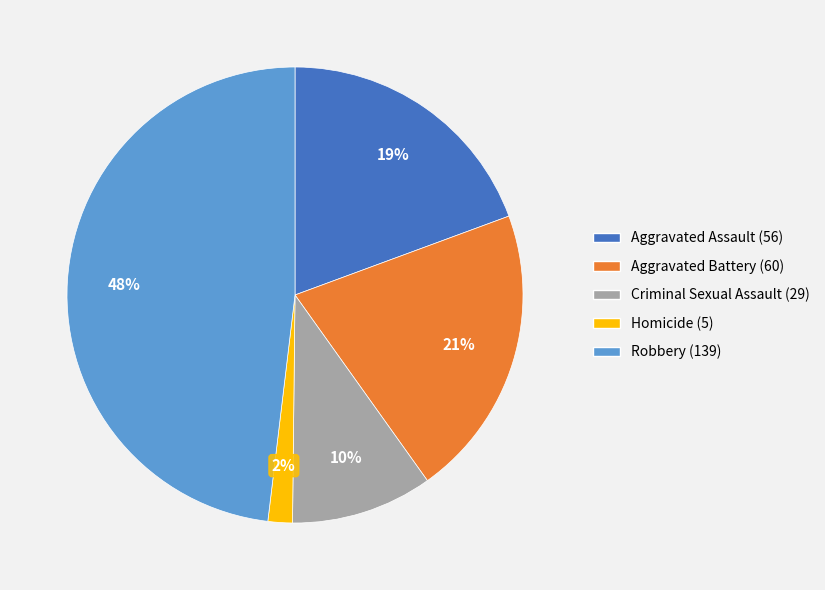

The Aggravated Assault (56) slice represents 30% of the pie. True or false?

False